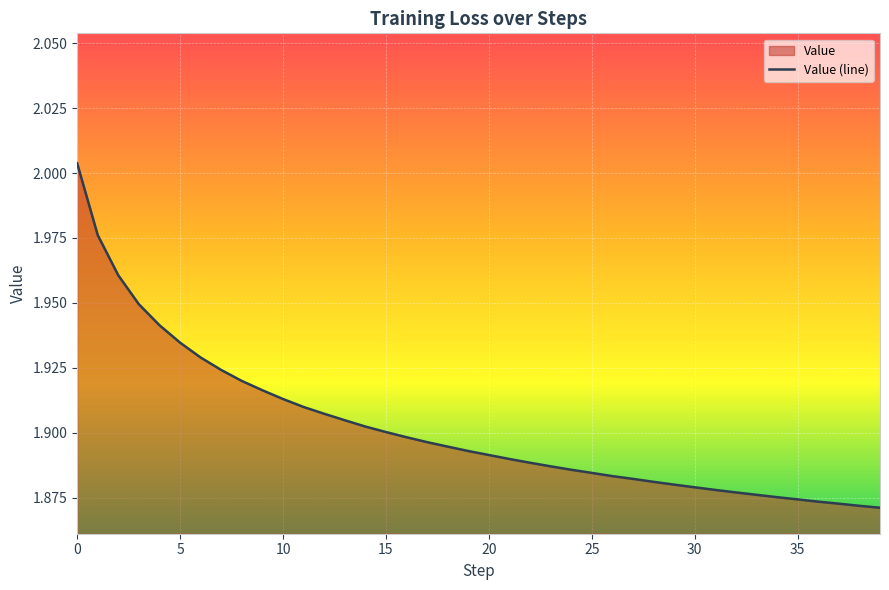

Between 38 and 5, which is larger?

5